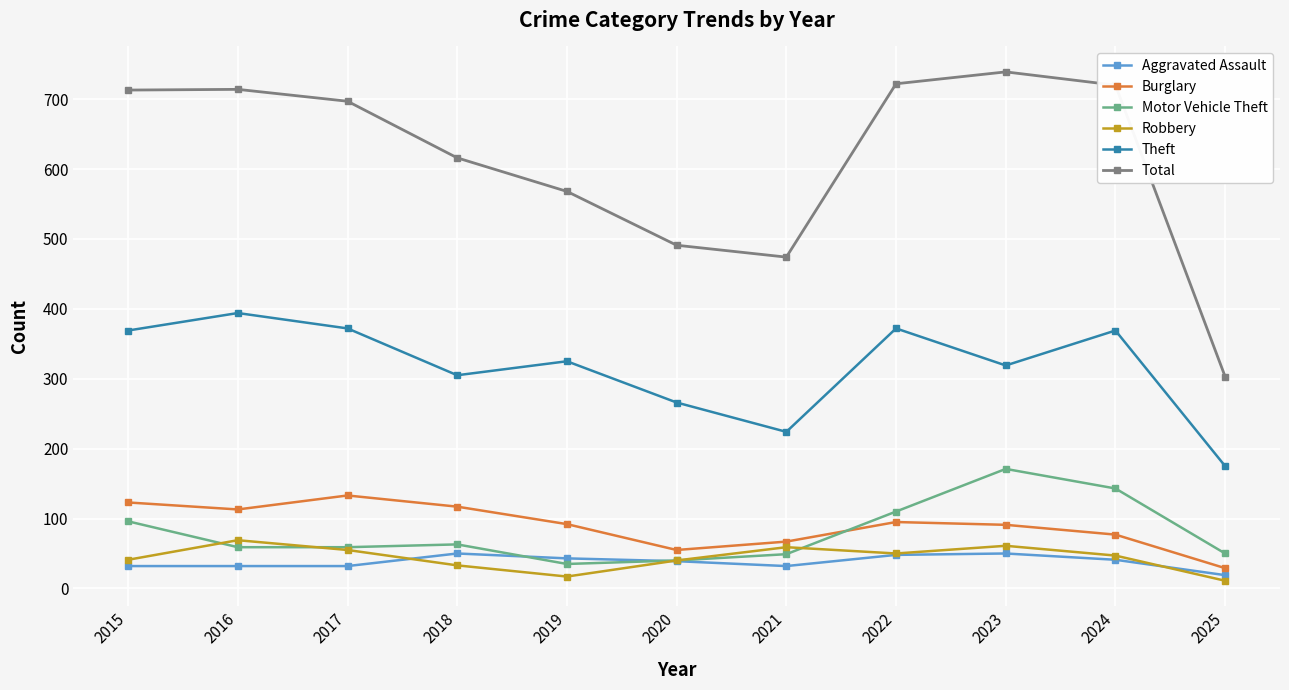

In Robbery, how many points are lower than both neighbors (excluding endpoints)?

2